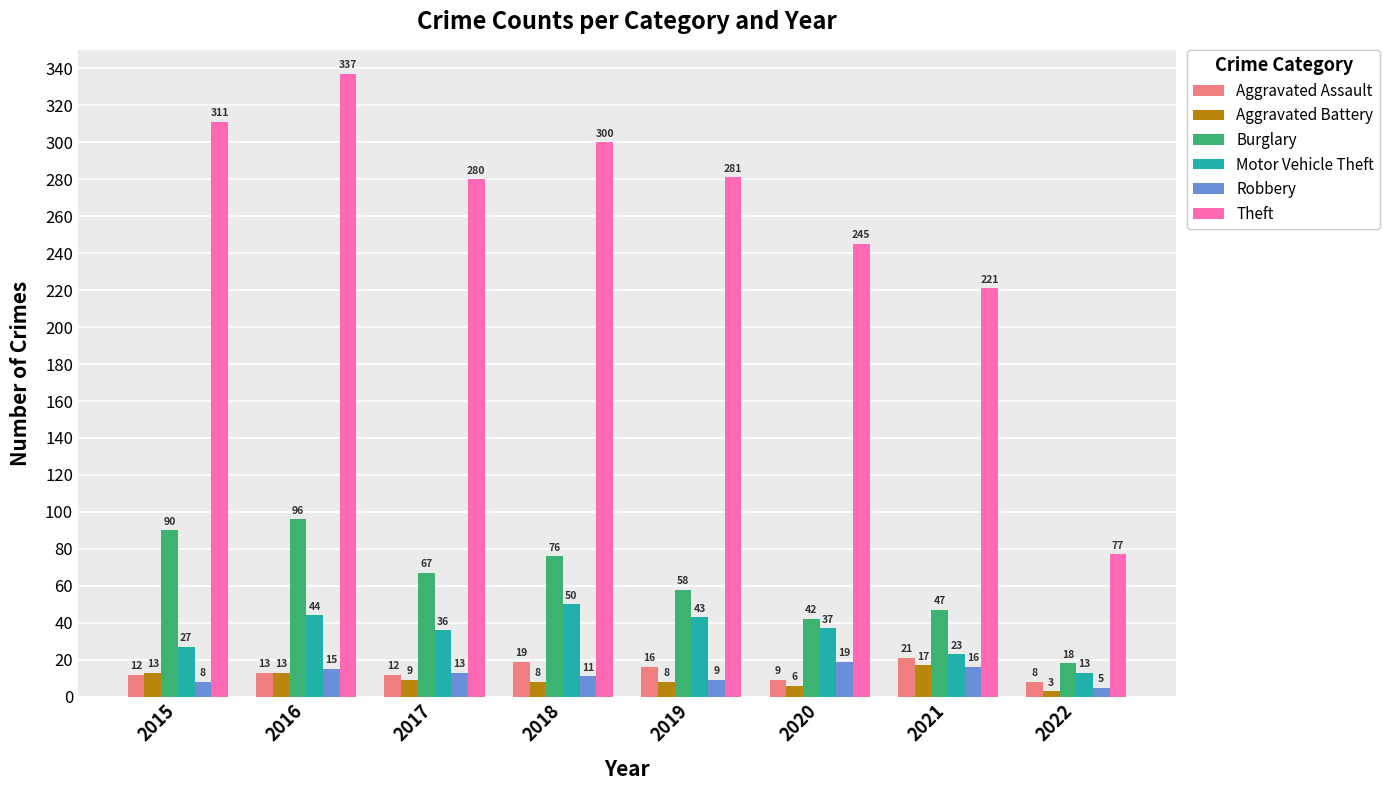

What is the difference between the second highest and second lowest values in the Aggravated Battery series?

7